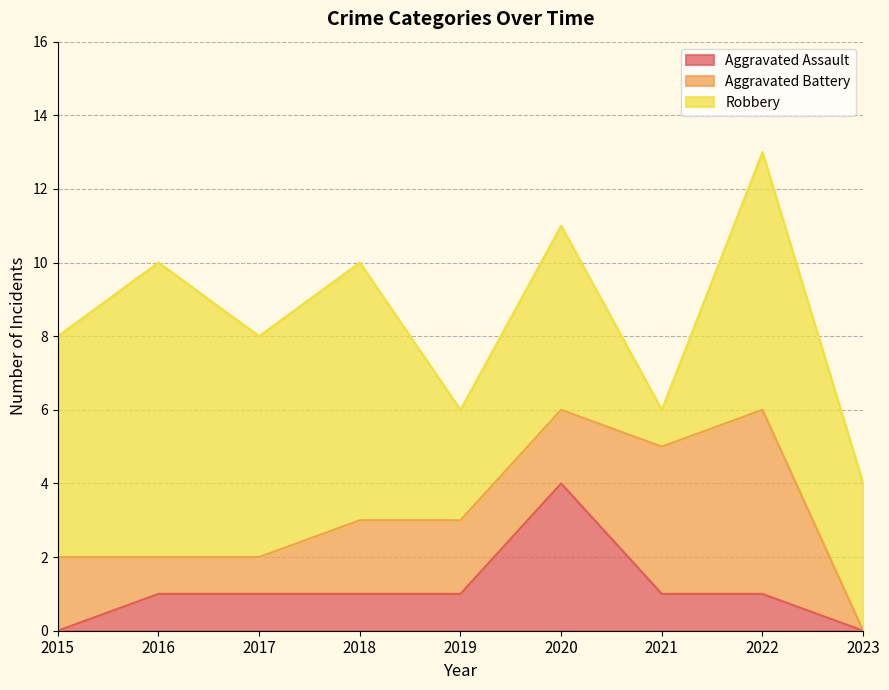

What is the sum of all Aggravated Assault values?

10